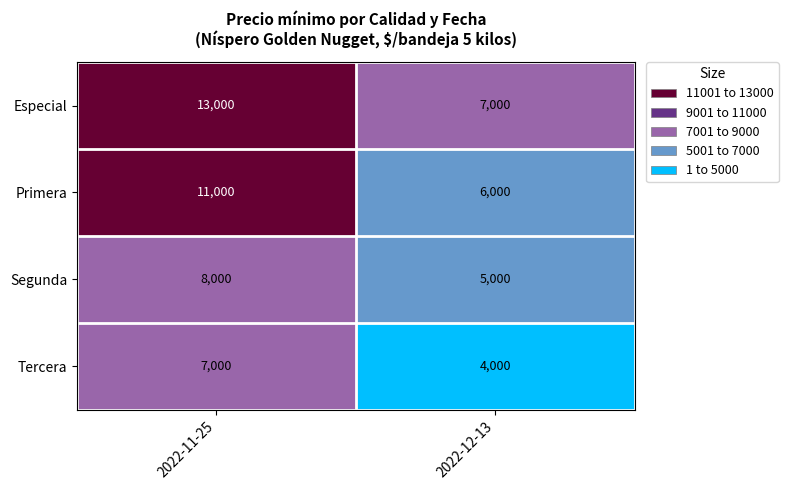

List the labels in order of Segunda value, smallest first.

2022-12-13, 2022-11-25